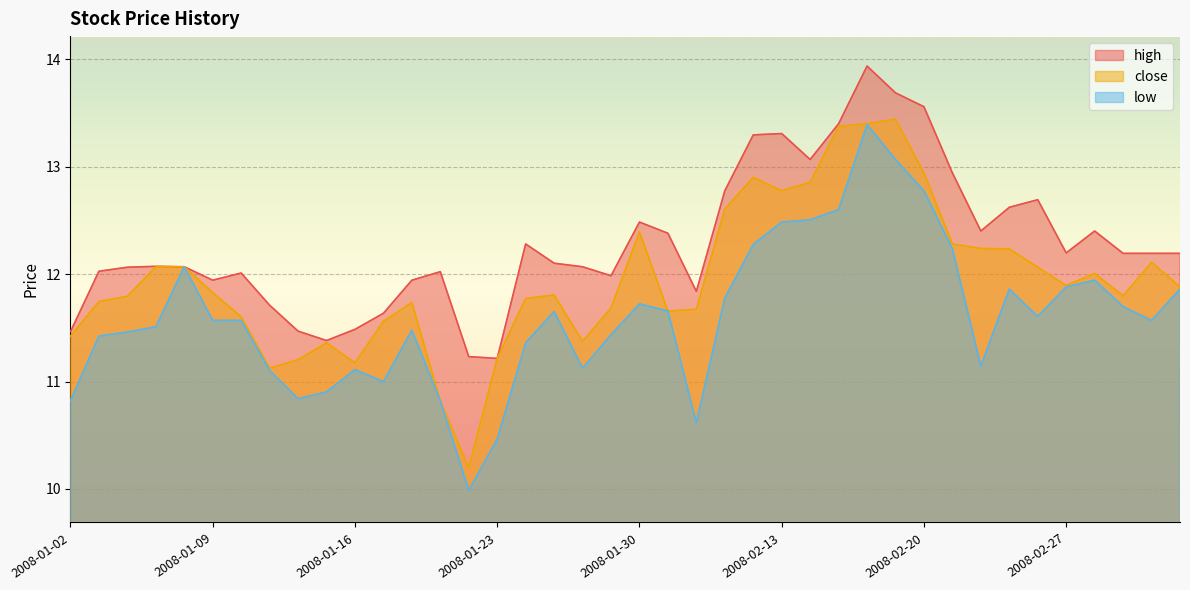

Reading left to right, what are all the values shown in this chart?

high: 2008-01-02=11.5	2008-01-03=12.0	2008-01-04=12.1	2008-01-07=12.1	2008-01-08=12.1	2008-01-09=11.9	2008-01-10=12.0	2008-01-11=11.7	2008-01-14=11.5	2008-01-15=11.4	2008-01-16=11.5	2008-01-17=11.6	2008-01-18=11.9	2008-01-21=12.0	2008-01-22=11.2	2008-01-23=11.2	2008-01-24=12.3	2008-01-25=12.1	2008-01-28=12.1	2008-01-29=12.0	2008-01-30=12.5	2008-01-31=12.4	2008-02-01=11.8	2008-02-04=12.8	2008-02-05=13.3	2008-02-13=13.3	2008-02-14=13.1	2008-02-15=13.4	2008-02-18=13.9	2008-02-19=13.7	2008-02-20=13.6	2008-02-21=12.9	2008-02-22=12.4	2008-02-25=12.6	2008-02-26=12.7	2008-02-27=12.2	2008-02-28=12.4	2008-02-29=12.2	2008-03-03=12.2	2008-03-04=12.2
close: 2008-01-02=11.4	2008-01-03=11.7	2008-01-04=11.8	2008-01-07=12.1	2008-01-08=12.1	2008-01-09=11.8	2008-01-10=11.6	2008-01-11=11.1	2008-01-14=11.2	2008-01-15=11.4	2008-01-16=11.2	2008-01-17=11.6	2008-01-18=11.7	2008-01-21=10.8	2008-01-22=10.2	2008-01-23=11.2	2008-01-24=11.8	2008-01-25=11.8	2008-01-28=11.4	2008-01-29=11.7	2008-01-30=12.4	2008-01-31=11.7	2008-02-01=11.7	2008-02-04=12.6	2008-02-05=12.9	2008-02-13=12.8	2008-02-14=12.9	2008-02-15=13.4	2008-02-18=13.4	2008-02-19=13.4	2008-02-20=12.9	2008-02-21=12.3	2008-02-22=12.2	2008-02-25=12.2	2008-02-26=12.1	2008-02-27=11.9	2008-02-28=12.0	2008-02-29=11.8	2008-03-03=12.1	2008-03-04=11.9
low: 2008-01-02=10.8	2008-01-03=11.4	2008-01-04=11.5	2008-01-07=11.5	2008-01-08=12.1	2008-01-09=11.6	2008-01-10=11.6	2008-01-11=11.1	2008-01-14=10.8	2008-01-15=10.9	2008-01-16=11.1	2008-01-17=11.0	2008-01-18=11.5	2008-01-21=10.8	2008-01-22=10.0	2008-01-23=10.5	2008-01-24=11.4	2008-01-25=11.7	2008-01-28=11.1	2008-01-29=11.4	2008-01-30=11.7	2008-01-31=11.7	2008-02-01=10.6	2008-02-04=11.8	2008-02-05=12.3	2008-02-13=12.5	2008-02-14=12.5	2008-02-15=12.6	2008-02-18=13.4	2008-02-19=13.1	2008-02-20=12.8	2008-02-21=12.2	2008-02-22=11.1	2008-02-25=11.9	2008-02-26=11.6	2008-02-27=11.9	2008-02-28=11.9	2008-02-29=11.7	2008-03-03=11.6	2008-03-04=11.9